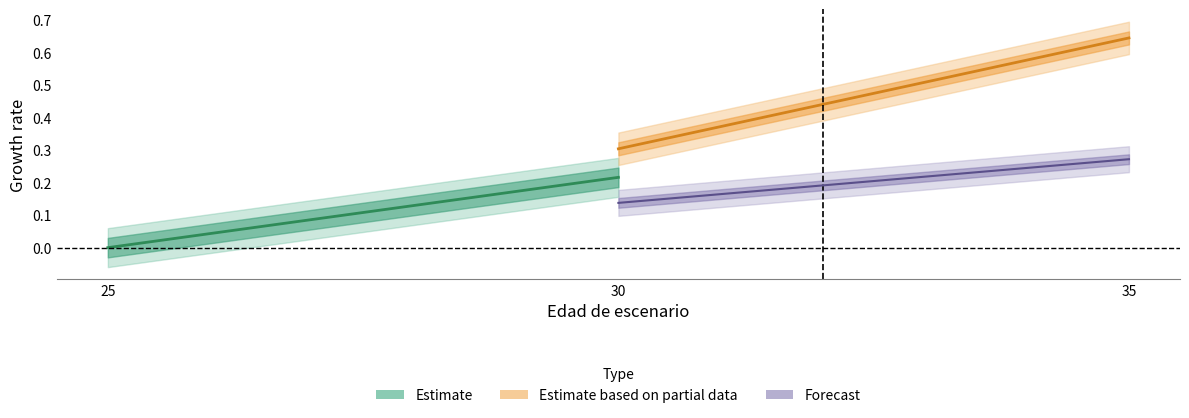

Count the Forecast values in the range 0 to 1.

2